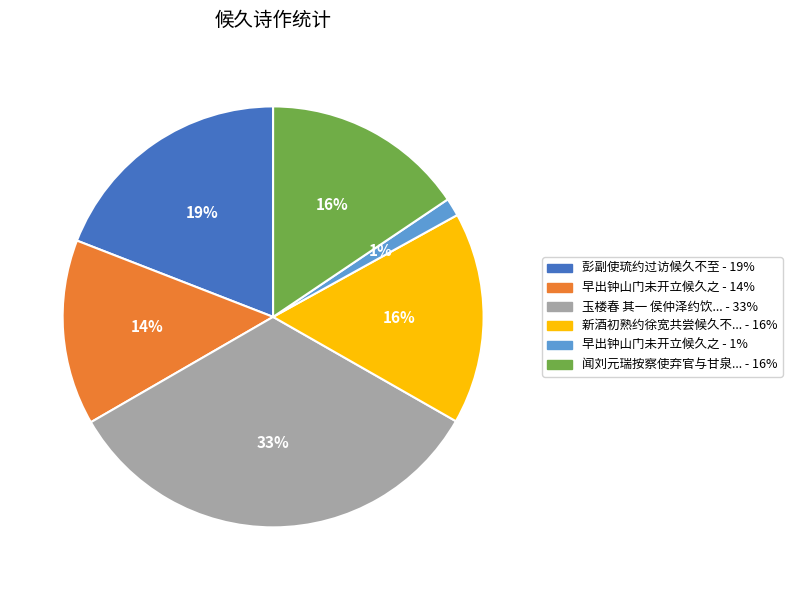

Does any single category account for the majority?

No